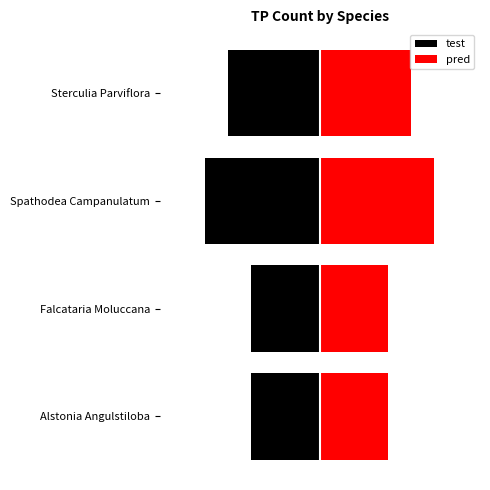

How many values in the pred series are below 4?

2